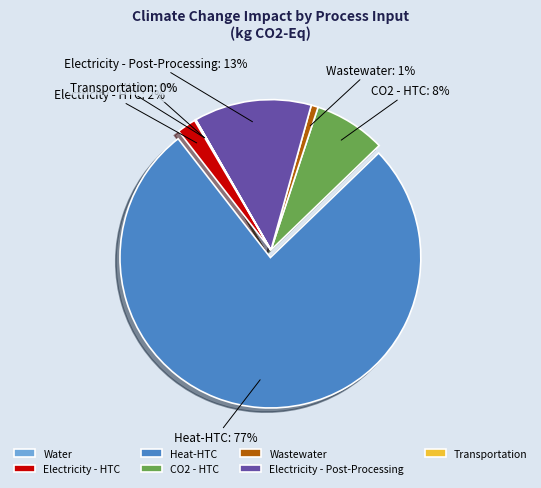

Which slice is the largest?

Heat-HTC